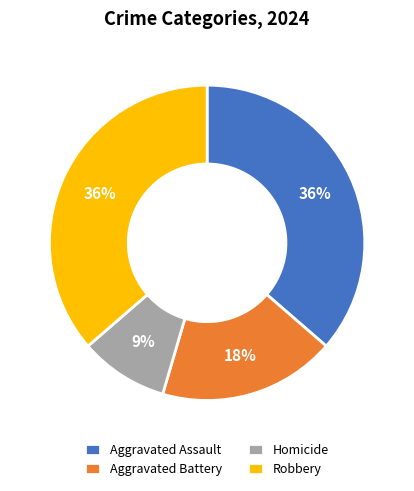

To the nearest percent, what is the combined percentage of Homicide and Aggravated Assault?

45%